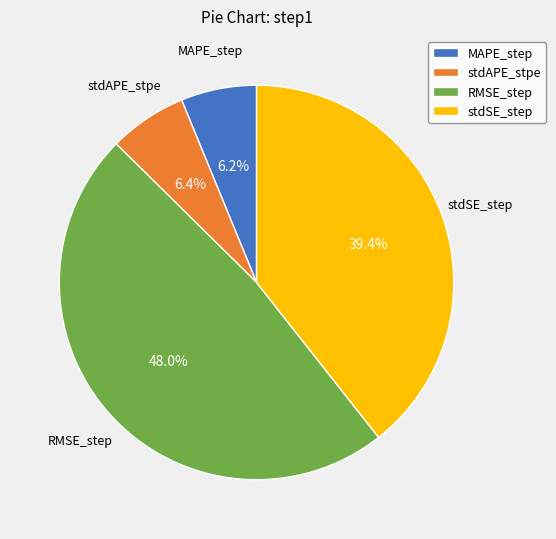

To the nearest percent, what portion does stdAPE_stpe represent?

6%